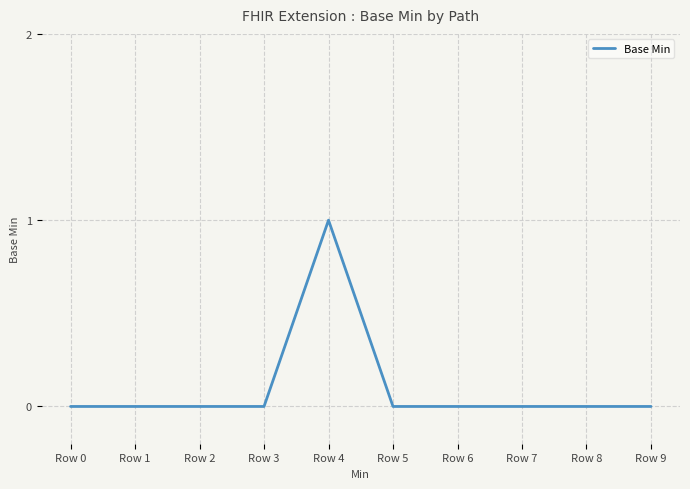

What is the change in value from Row 2 to Row 4?

+1